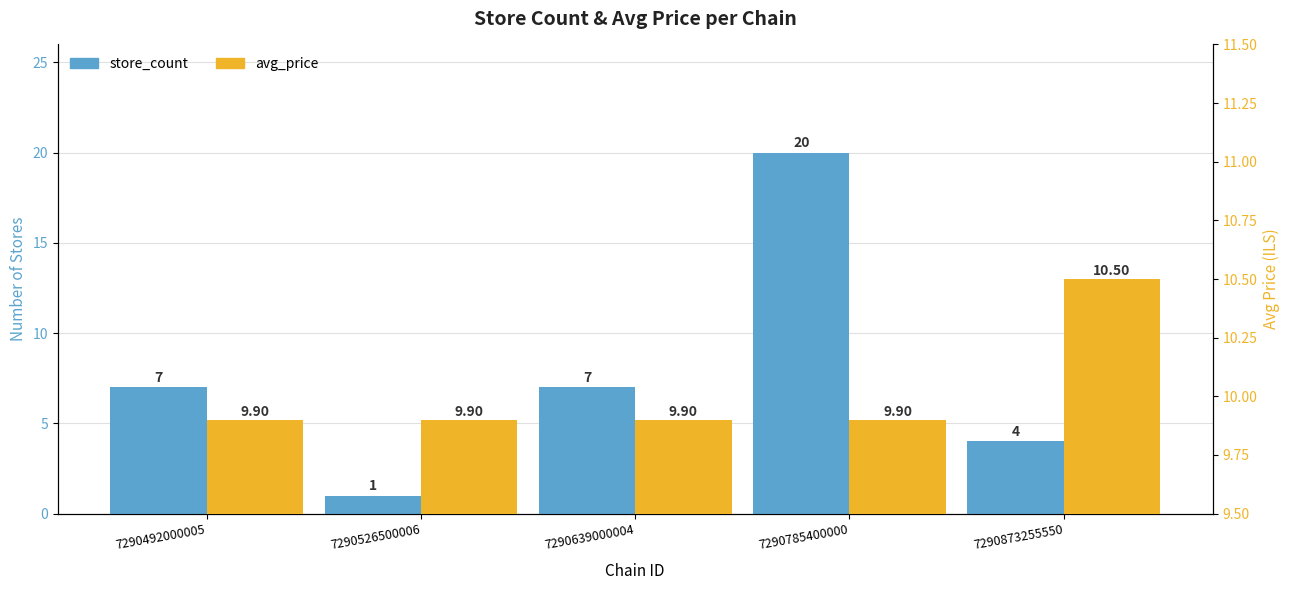

What is the lowest value of the avg_price series?

9.9